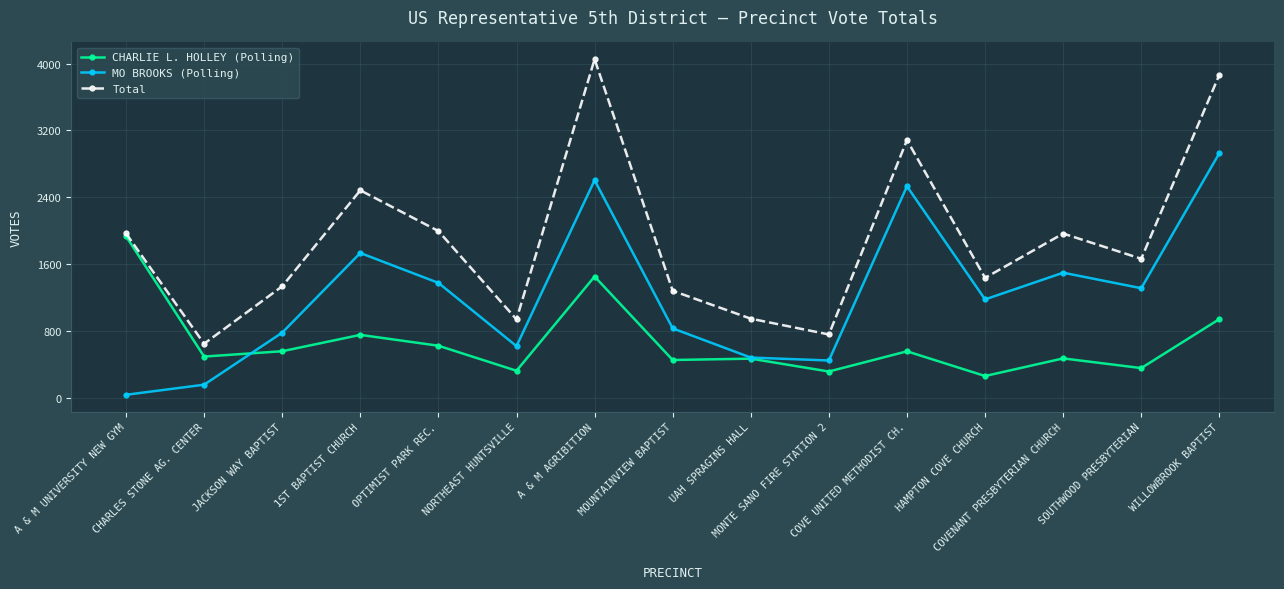

At which label is Total closest to 2349?

1ST BAPTIST CHURCH